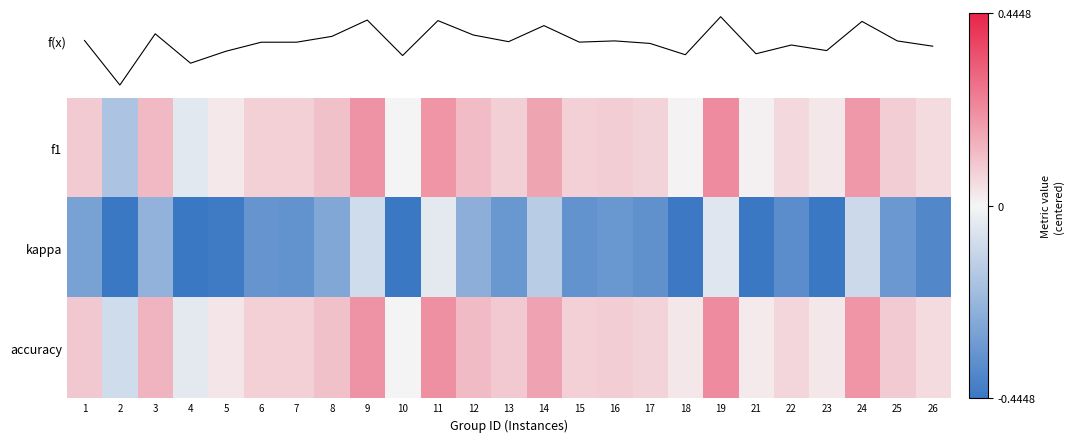

What is the spread (max minus min) of values at 21?

0.5